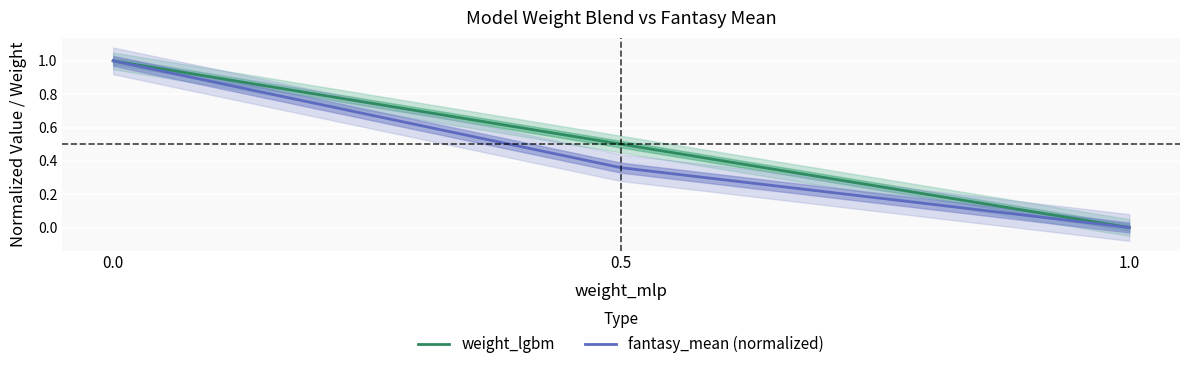

Reading left to right, transcribe all the data shown in this chart.

weight_lgbm: 1.0	0.5	0.0
fantasy_mean (normalized): 1.0	0.4	0.0